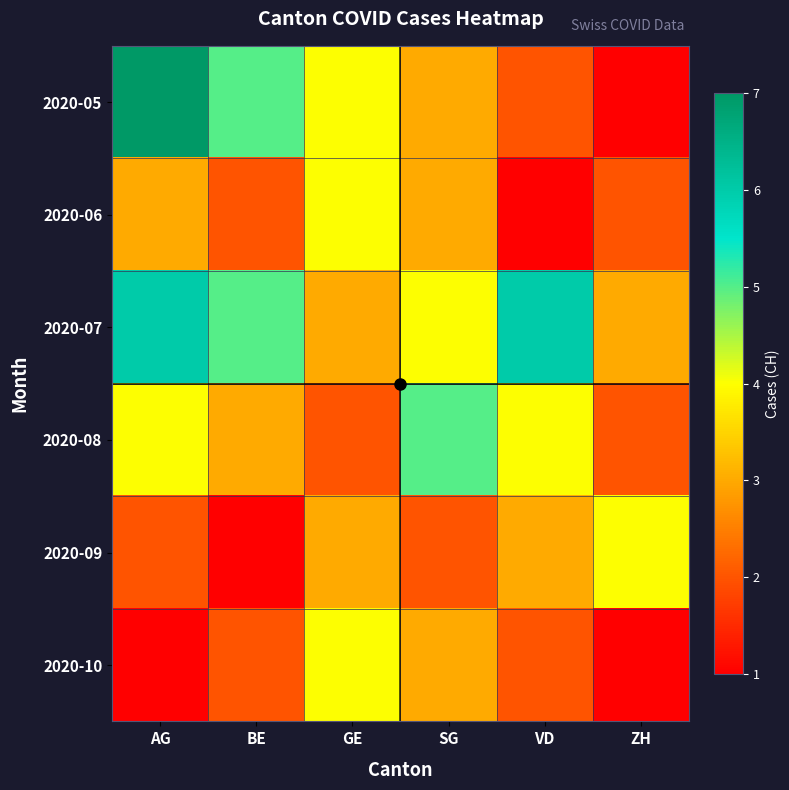

What is the spread (max minus min) of values at AG?

6